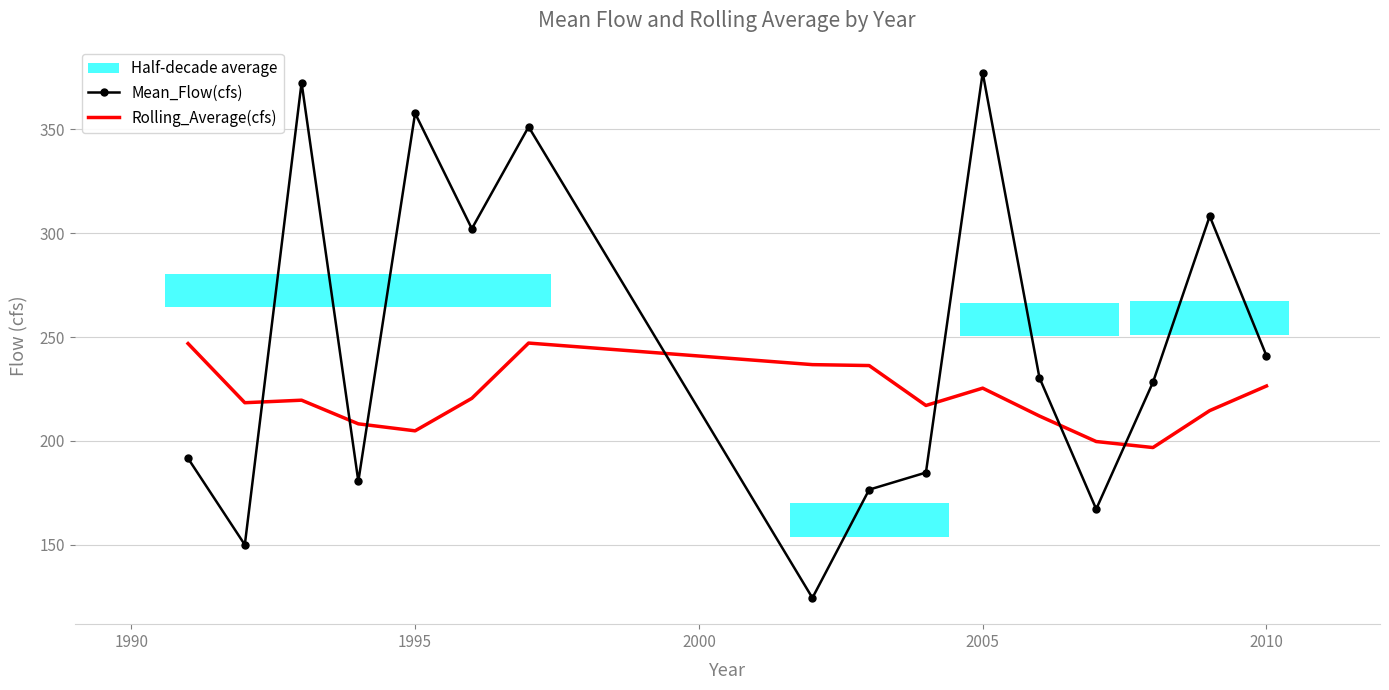

What is the highest value of the Rolling_Average(cfs) series?

247.1